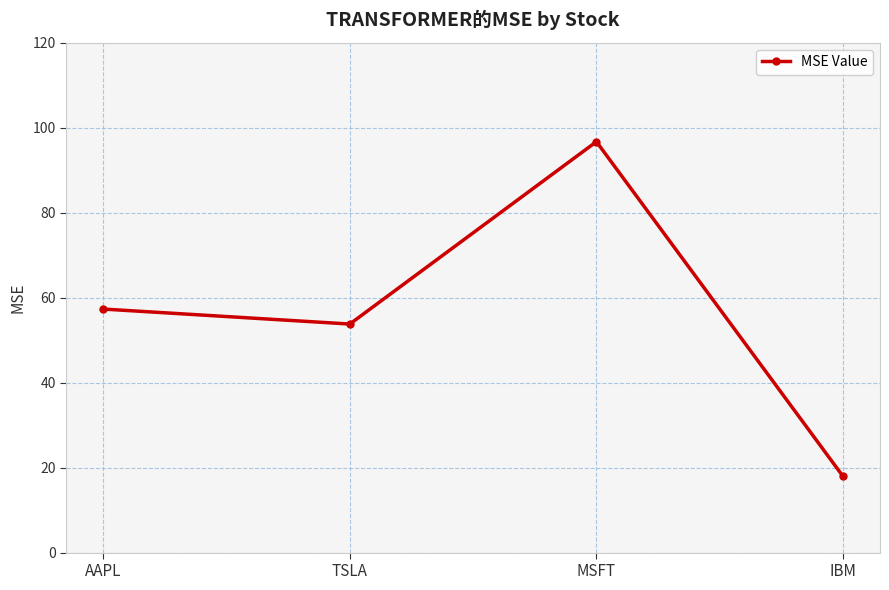

Where does the data first go above 57?

AAPL